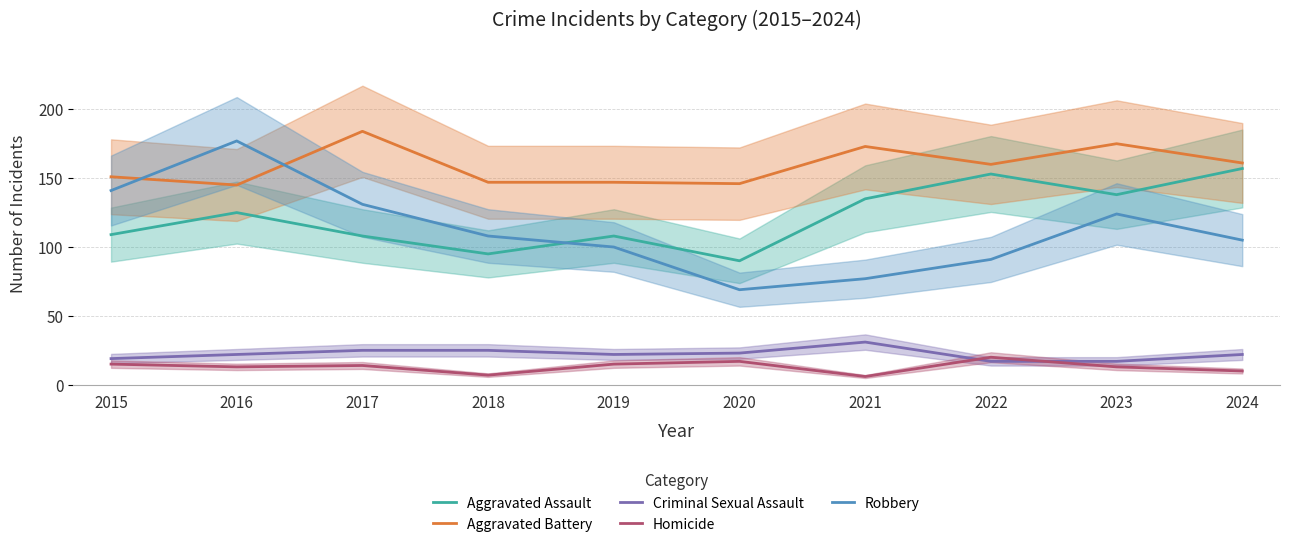

Reading left to right, extract all data points from this chart.

Aggravated Assault: 109	125	108	95	108	90	135	153	138	157
Aggravated Battery: 151	145	184	147	147	146	173	160	175	161
Criminal Sexual Assault: 19	22	25	25	22	23	31	17	17	22
Homicide: 15	13	14	7	15	17	6	20	13	10
Robbery: 141	177	131	108	100	69	77	91	124	105